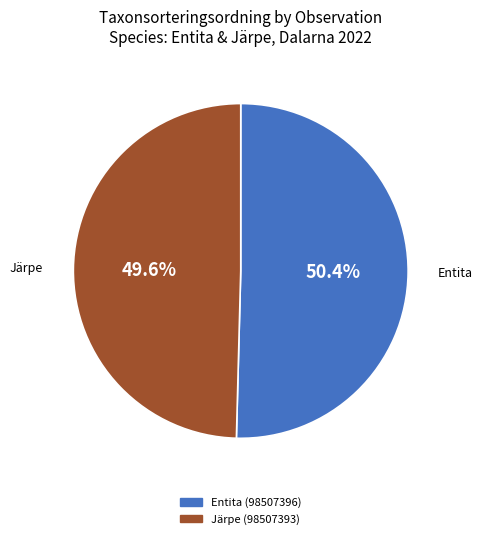

Which slice represents more than half of the pie?

Entita (98507396)